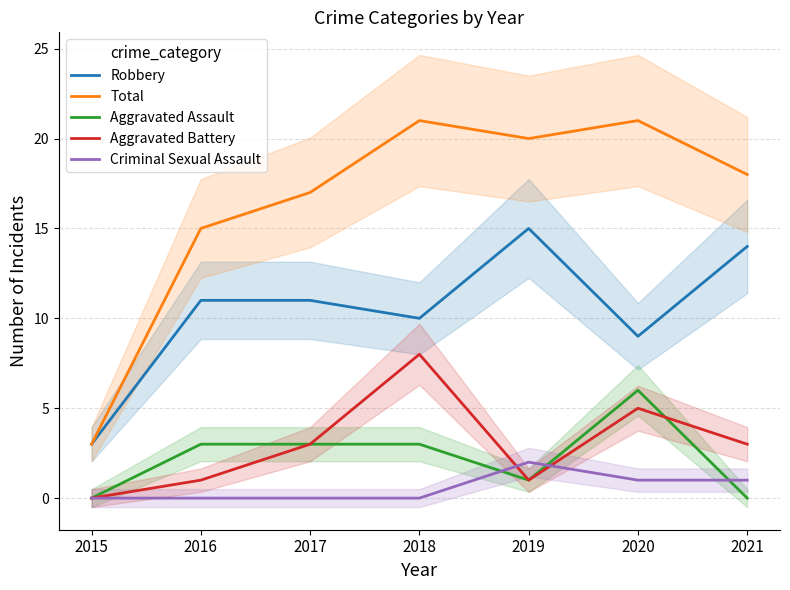

Which has a higher value, 2016 or 2020?

2016